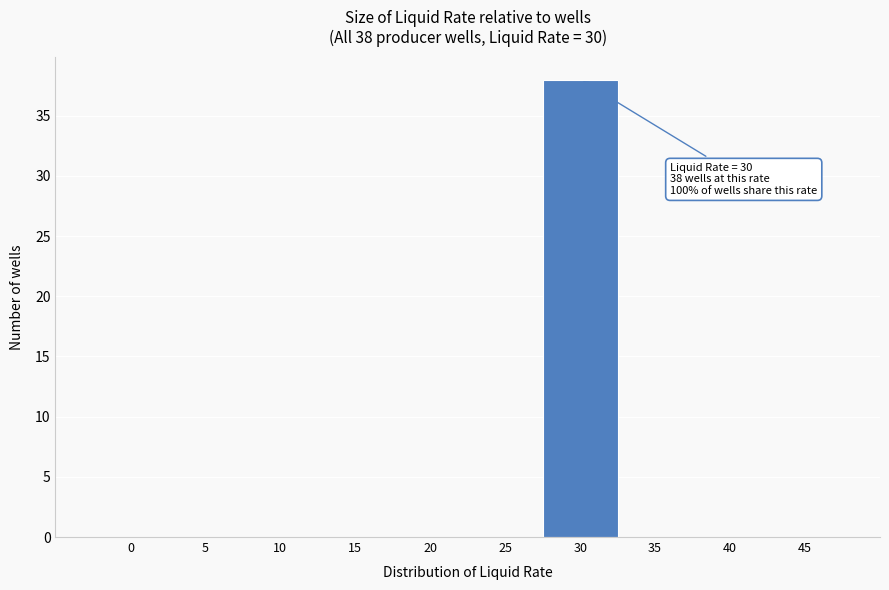

Reading left to right, extract all data points from this chart.

0=0	5=0	10=0	15=0	20=0	25=0	30=38	35=0	40=0	45=0